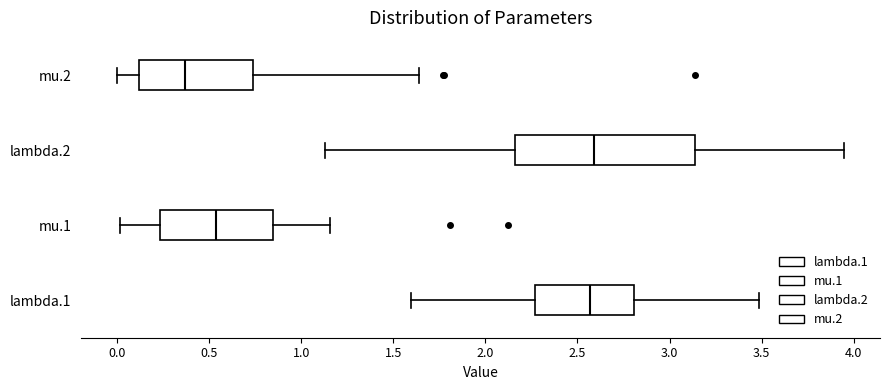

Comparing the boxes themselves (not the whiskers), which one is the widest?

lambda.2